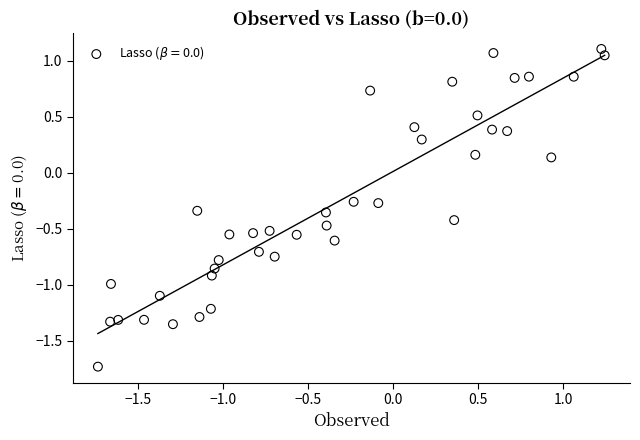

What is the range of Y values (max minus min)?

2.8